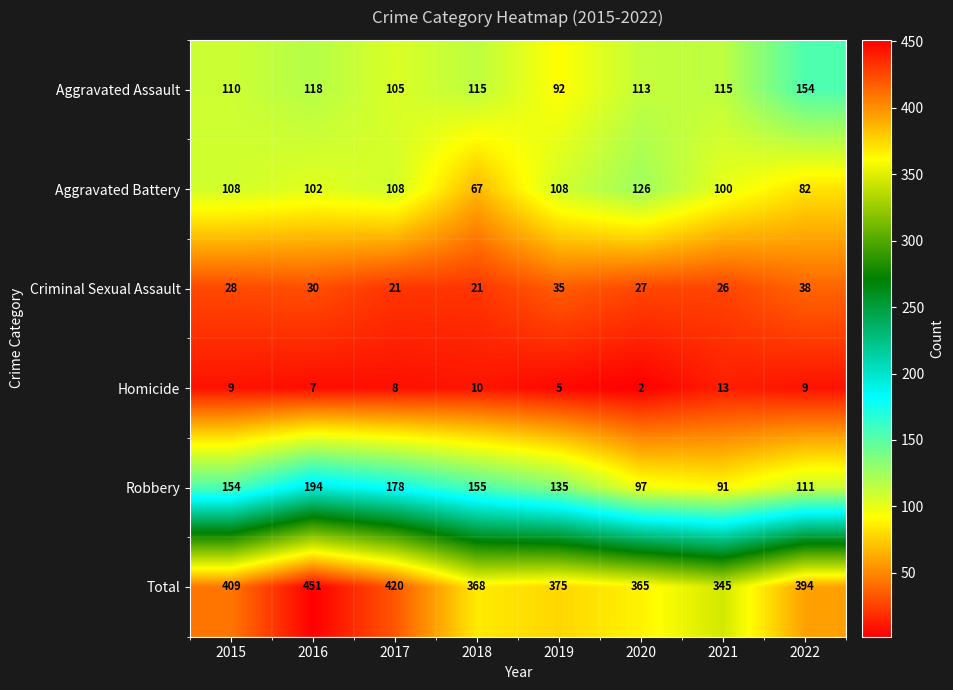

How many data points does each series have?

8